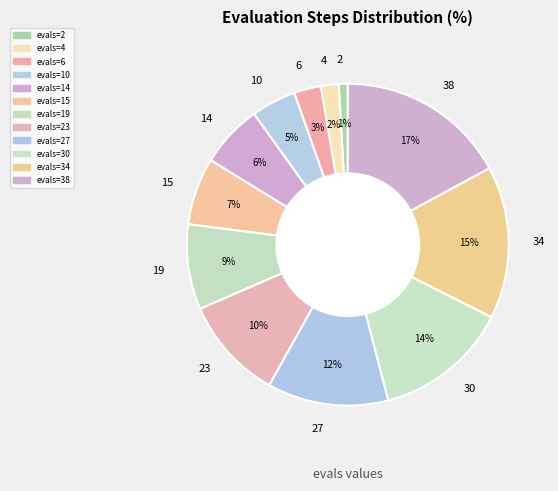

Between 38 and 23, which is larger?

38